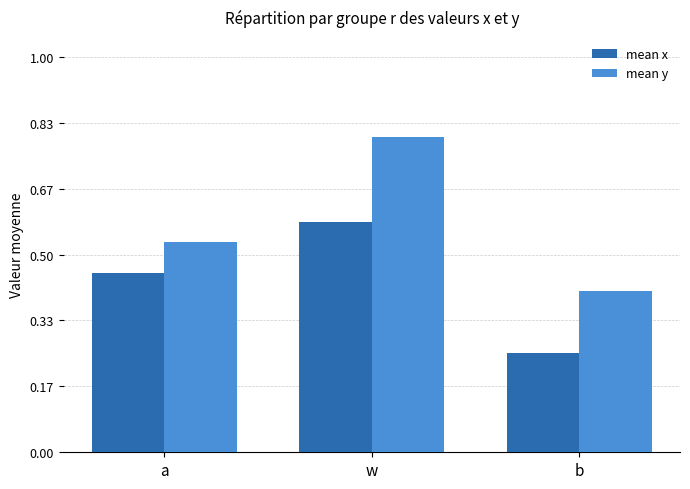

Rank the series by their average value, from lowest to highest.

mean x, mean y